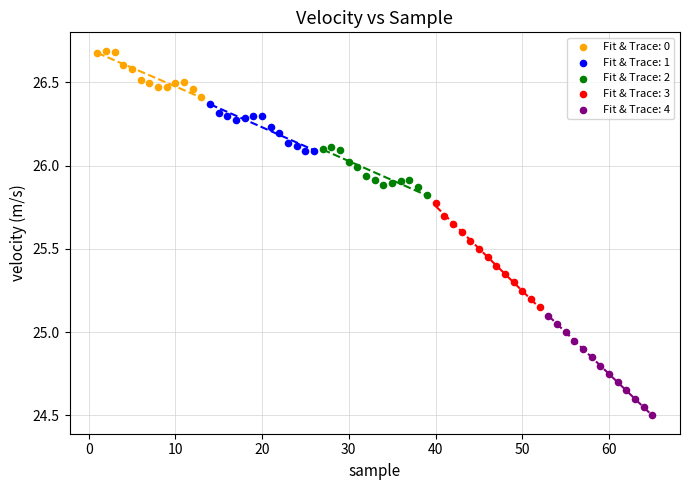

Which series contains the highest Y value?

Fit & Trace: 0